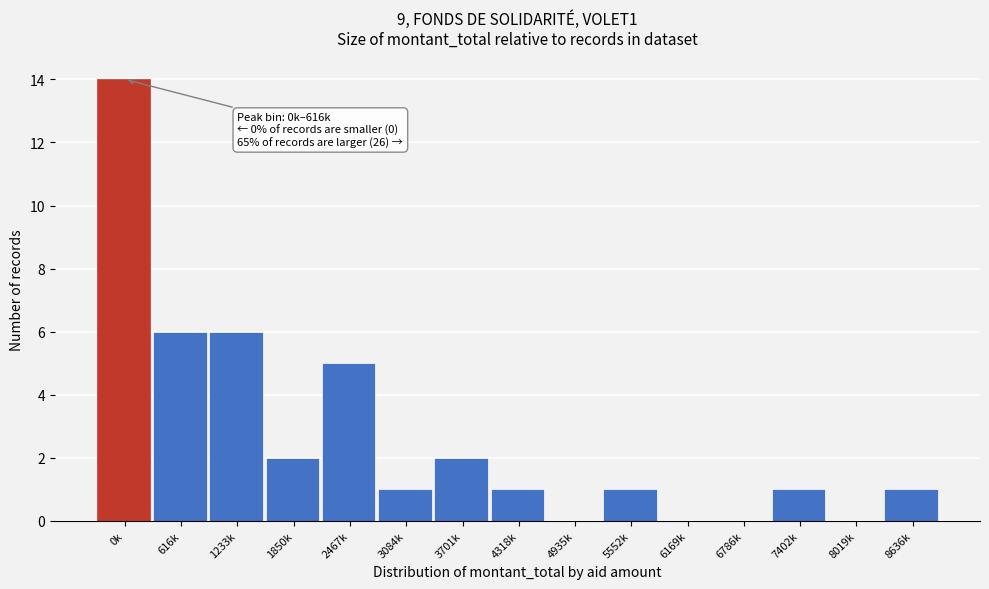

Reading left to right, transcribe all the data shown in this chart.

0k=14	616k=6	1233k=6	1850k=2	2467k=5	3084k=1	3701k=2	4318k=1	4935k=0	5552k=1	6169k=0	6786k=0	7402k=1	8019k=0	8636k=1